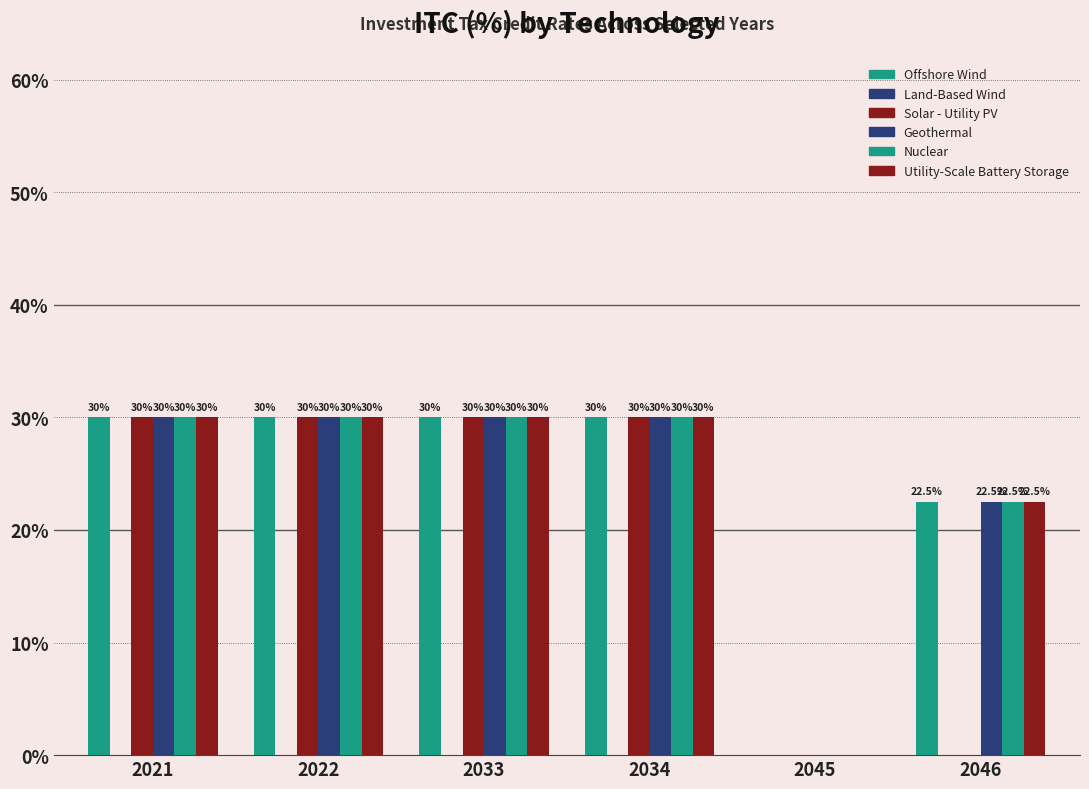

Are the bars horizontal?

No